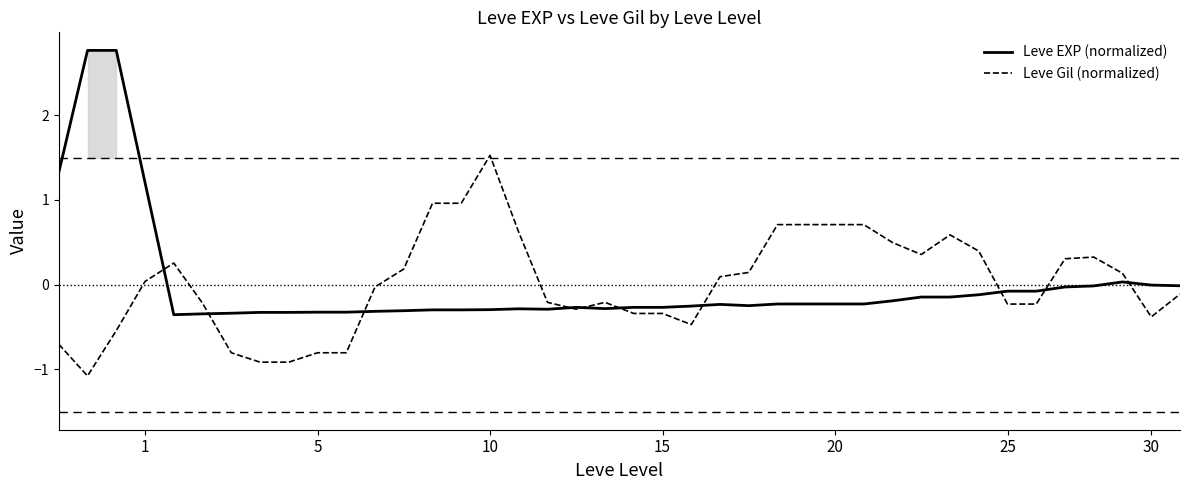

The Leve Gil (normalized) series shows -0.2 at 25. True or false?

True